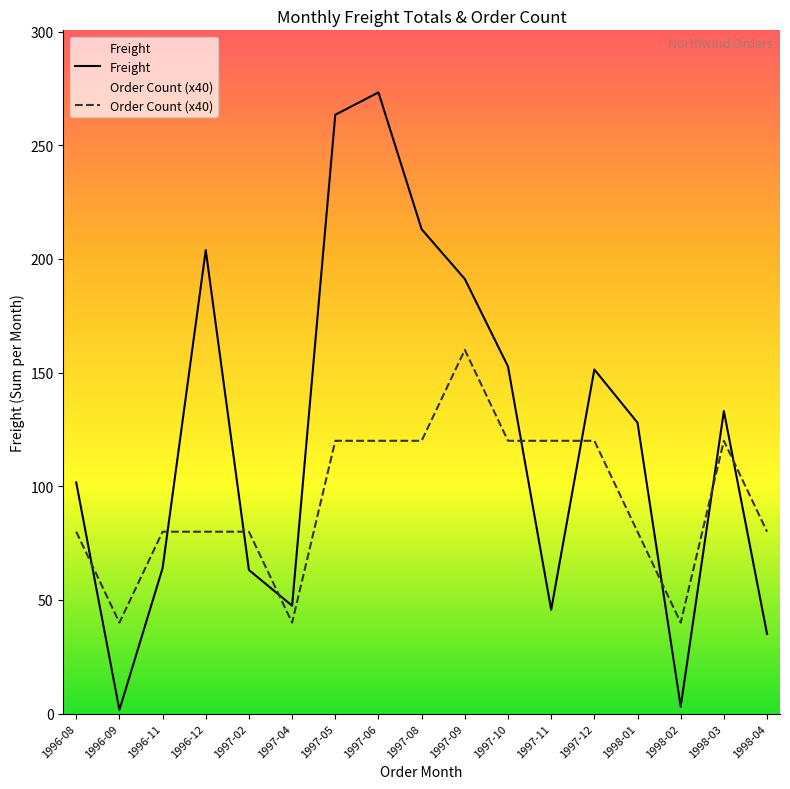

True or false: Freight has a value of 269.7 at 1996-12.

False